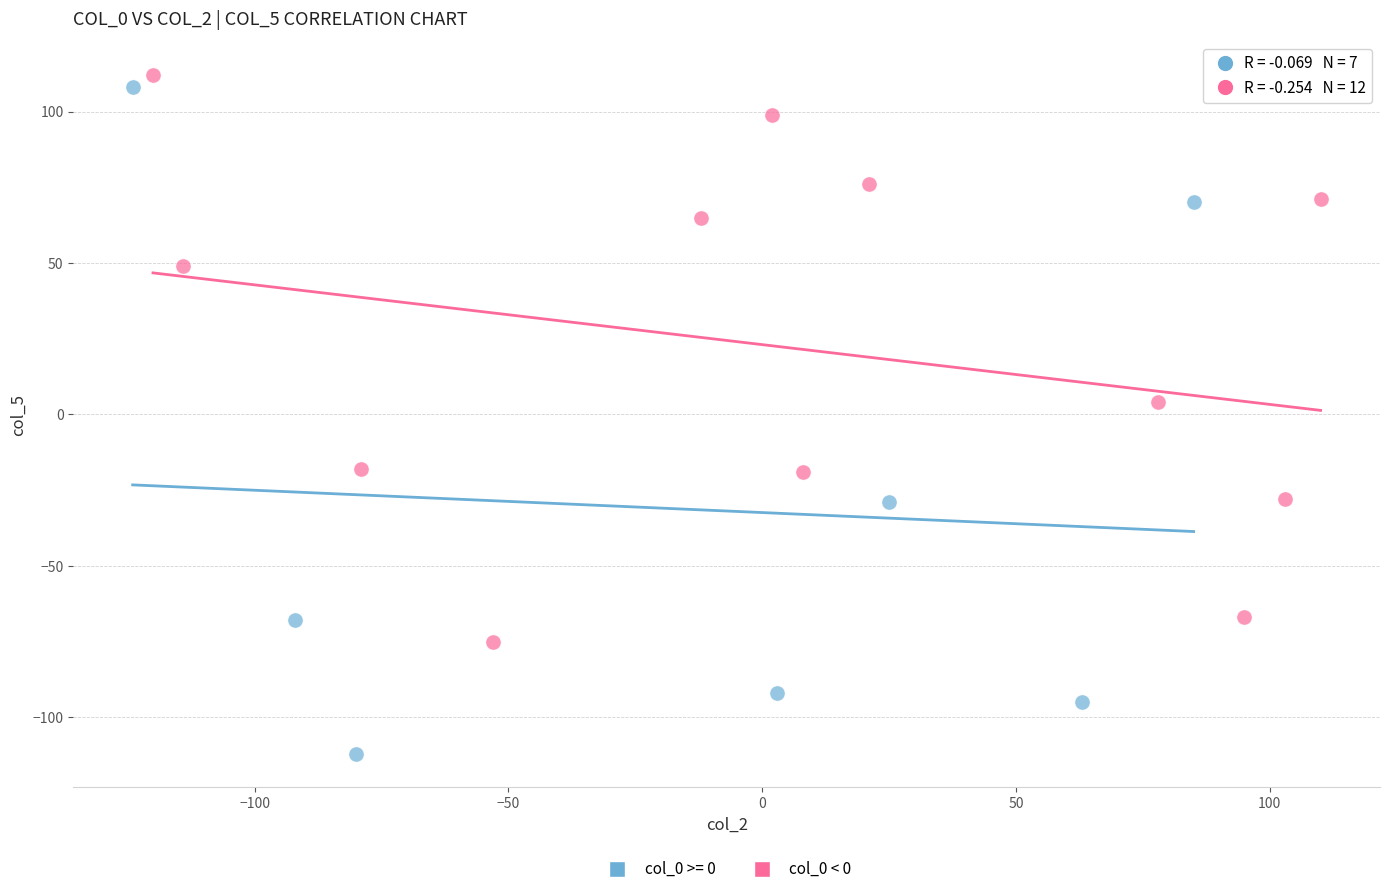

Which series has the largest Y range (max minus min)?

col_0 >= 0